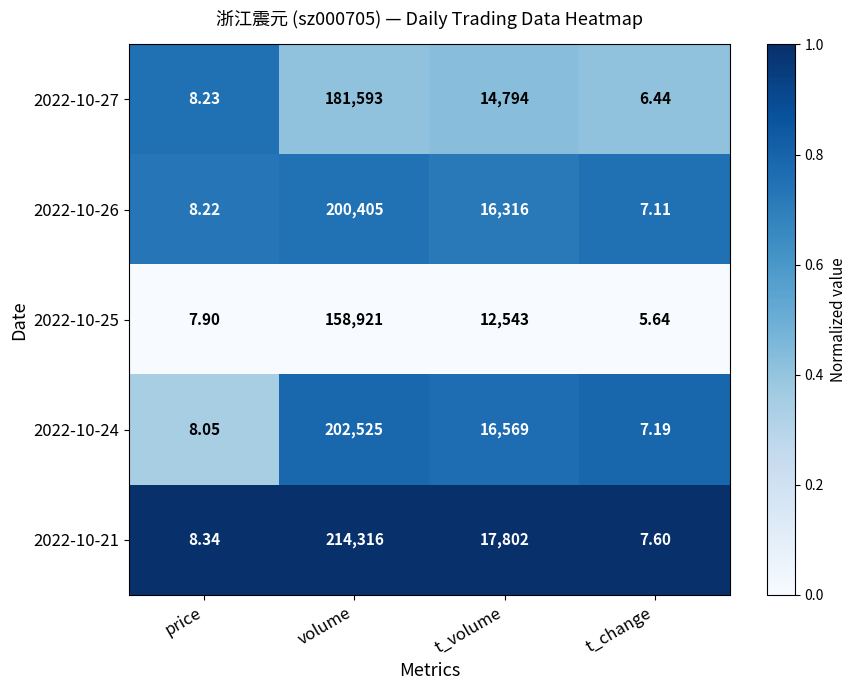

Which series has the largest total across all categories?

2022-10-21